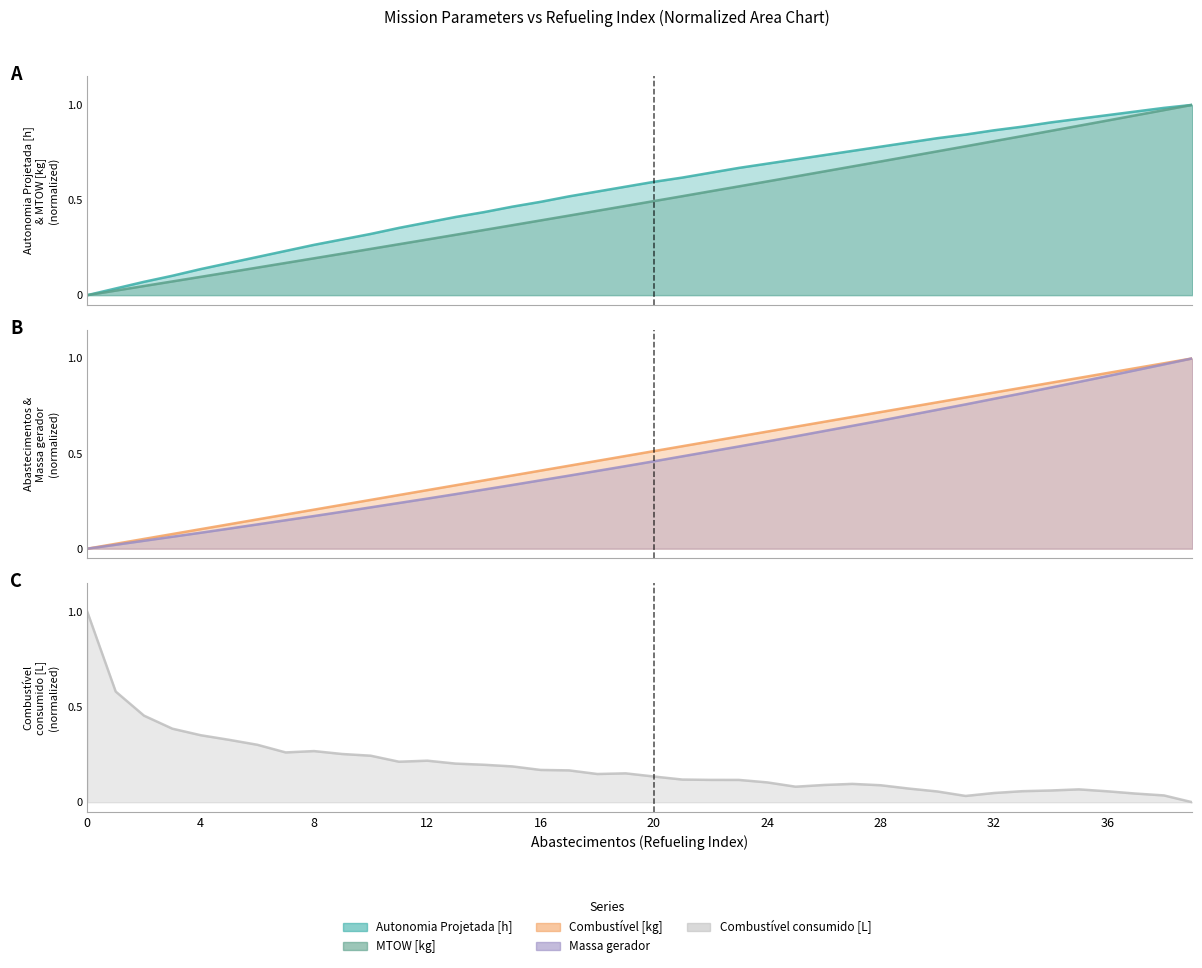

At how many categories does at least one series exceed 0?

40